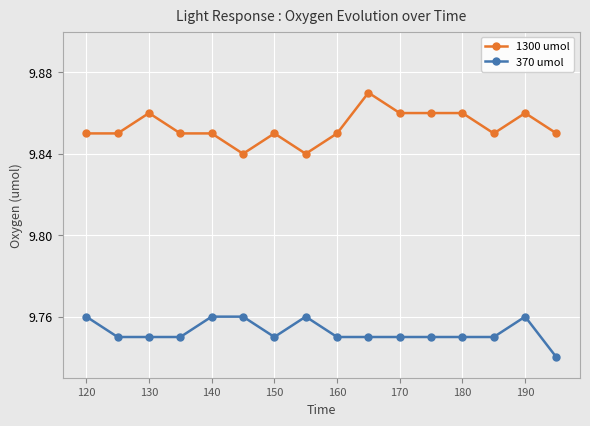

How many data points does each series have?

16